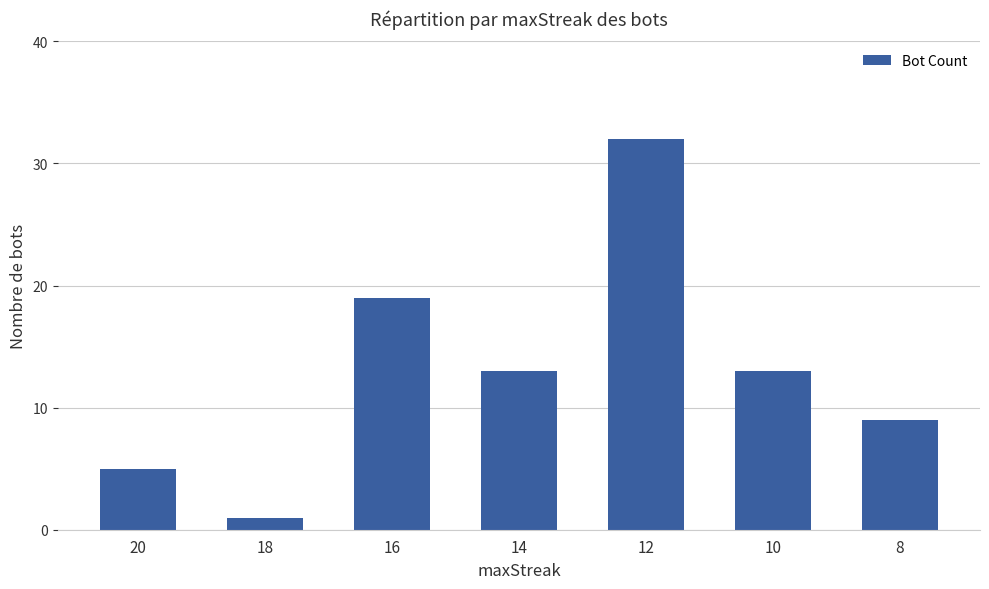

What is the ratio of the value at 20 to the value at 8?

0.6